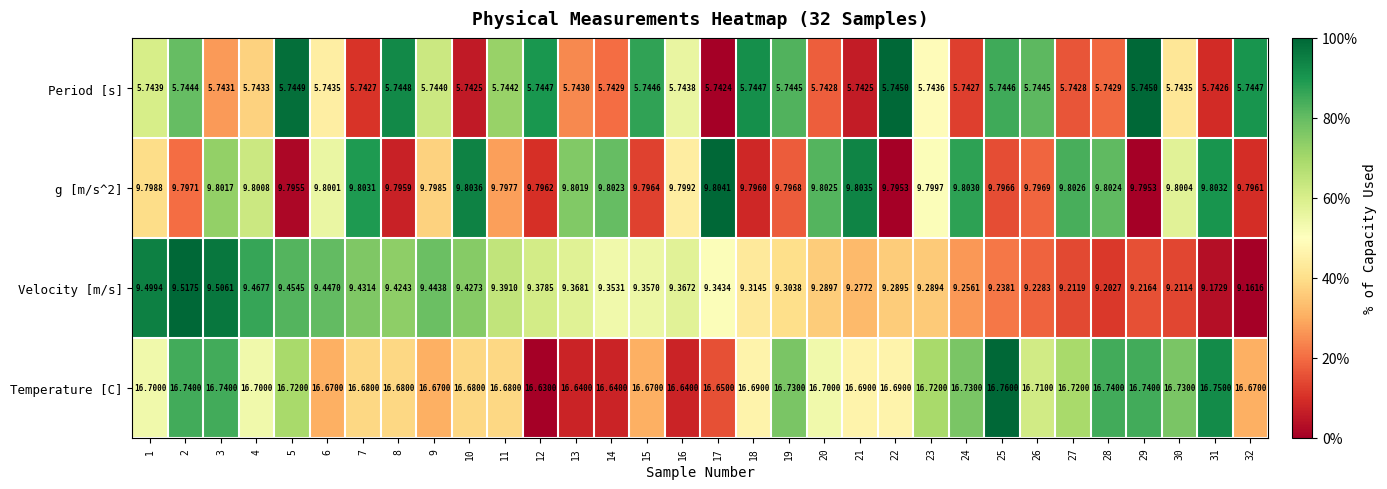

Rank the series at 12 from lowest to highest value.

Period [s], Velocity [m/s], g [m/s^2], Temperature [C]